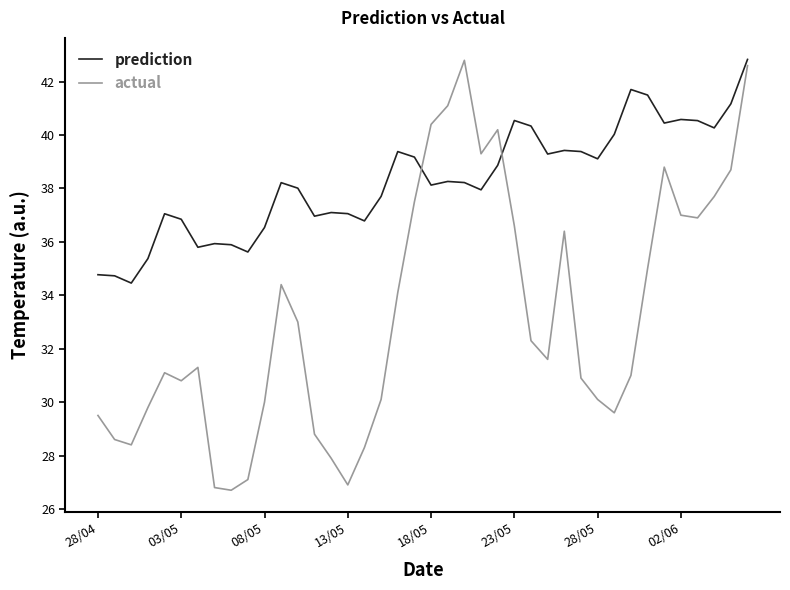

Which series has the largest total across all categories?

prediction